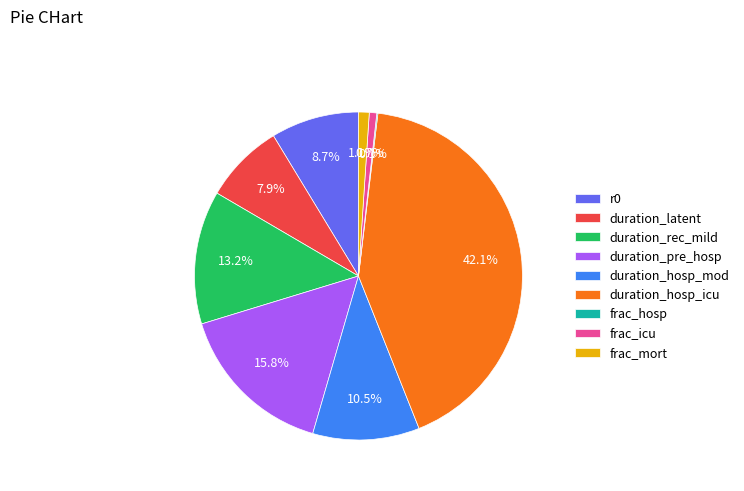

What percentage is NOT represented by duration_hosp_icu?

57.9%